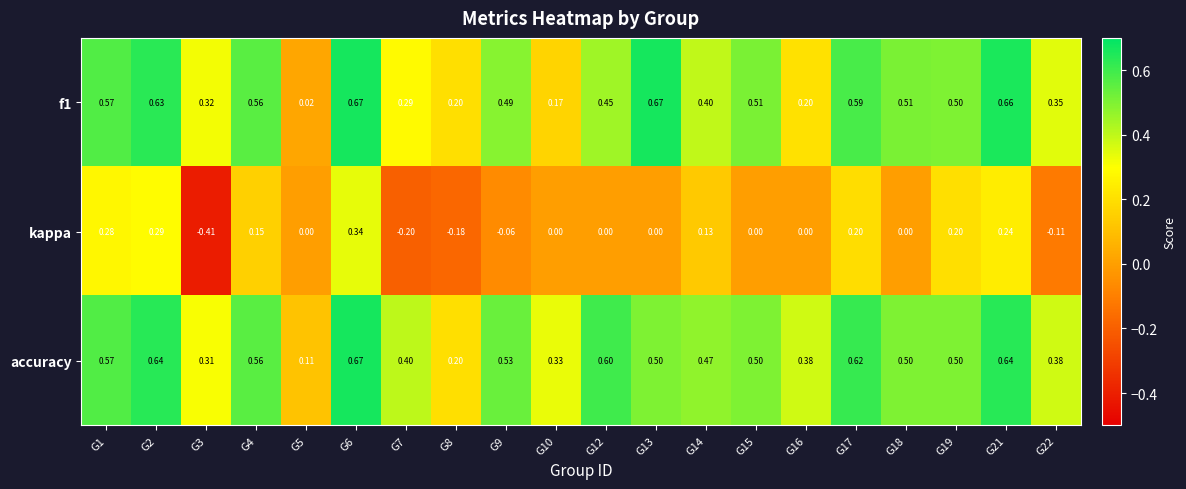

Which series has the largest total across all categories?

accuracy